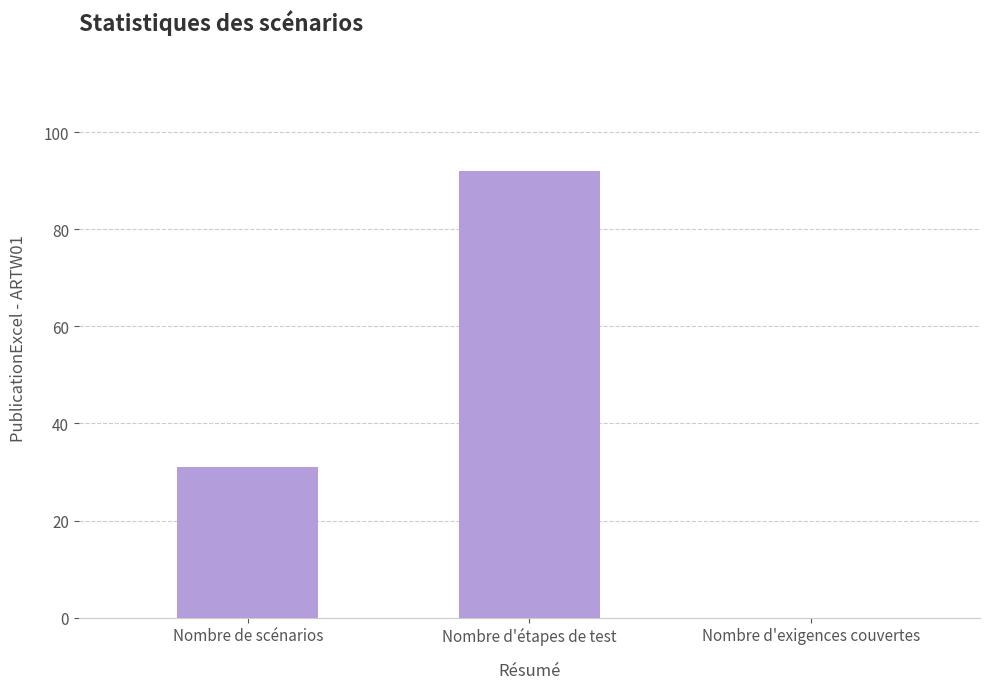

Reading left to right, list all the values displayed in this chart.

Nombre de scénarios=31	Nombre d'étapes de test=92	Nombre d'exigences couvertes=0